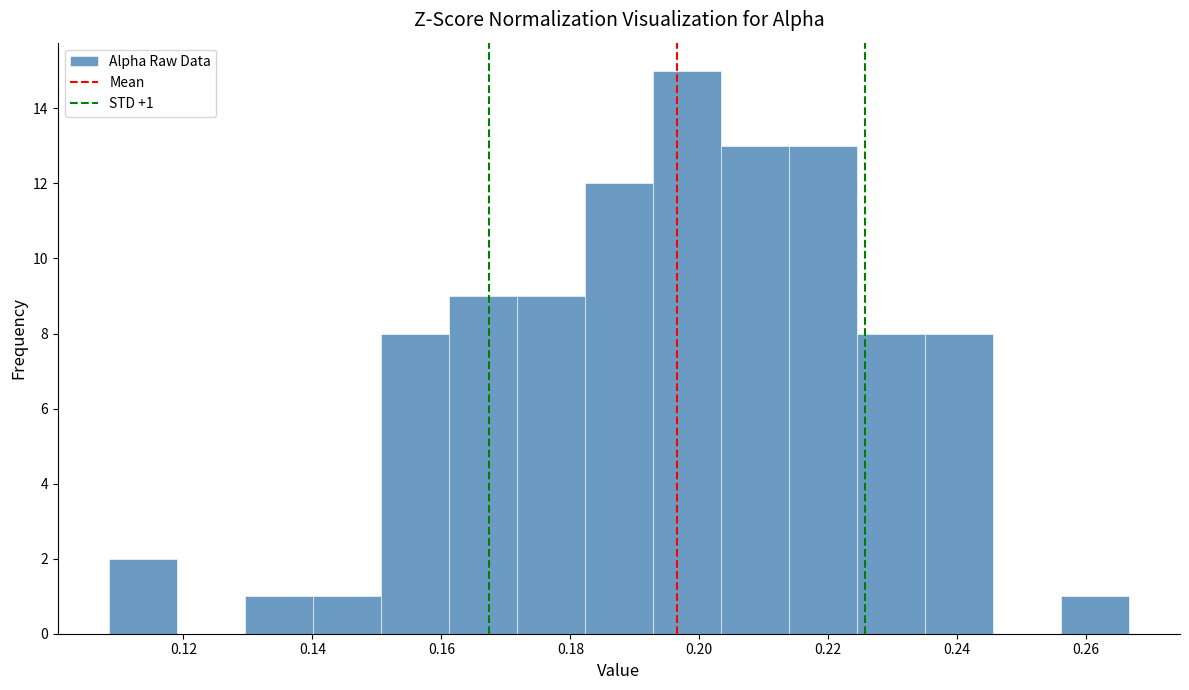

Over which range of the x-axis is the bar tallest?

0.192 to 0.204